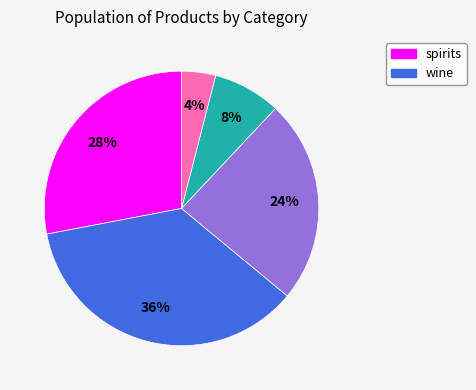

To the nearest percent, what is the difference between the largest and smallest slice percentages?

32%